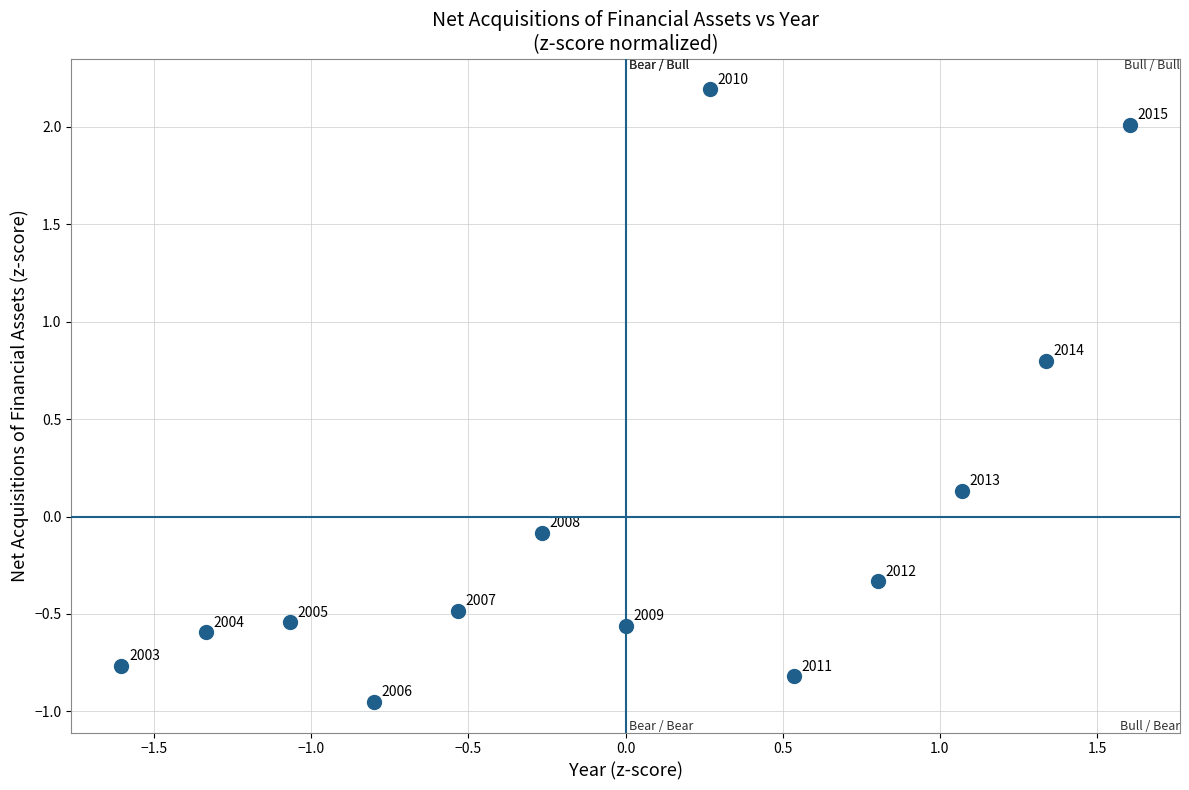

What is the range of Y values (max minus min)?

3.1